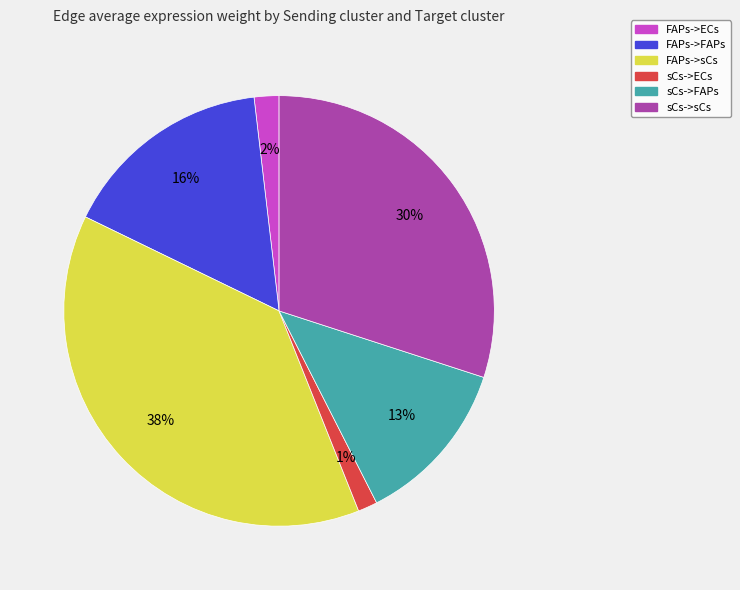

How many slices are in this pie chart?

6